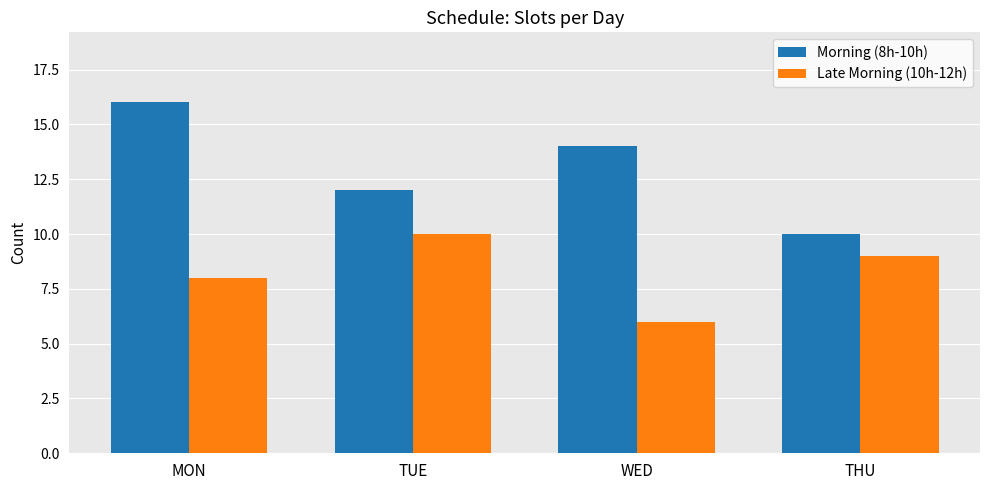

How many data points does each series have?

4